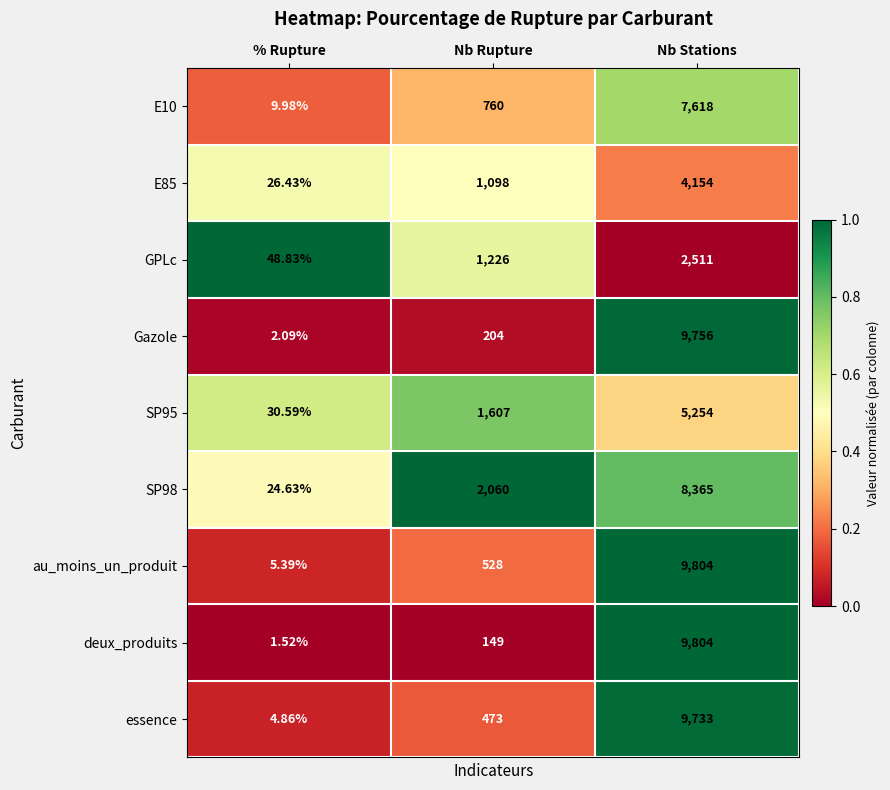

At which label does SP98 reach its minimum?

% Rupture